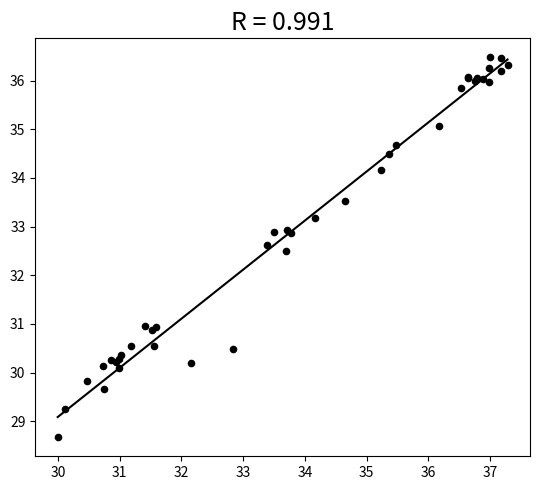

What Y value in the scatter plot is closest to 32?

32.5